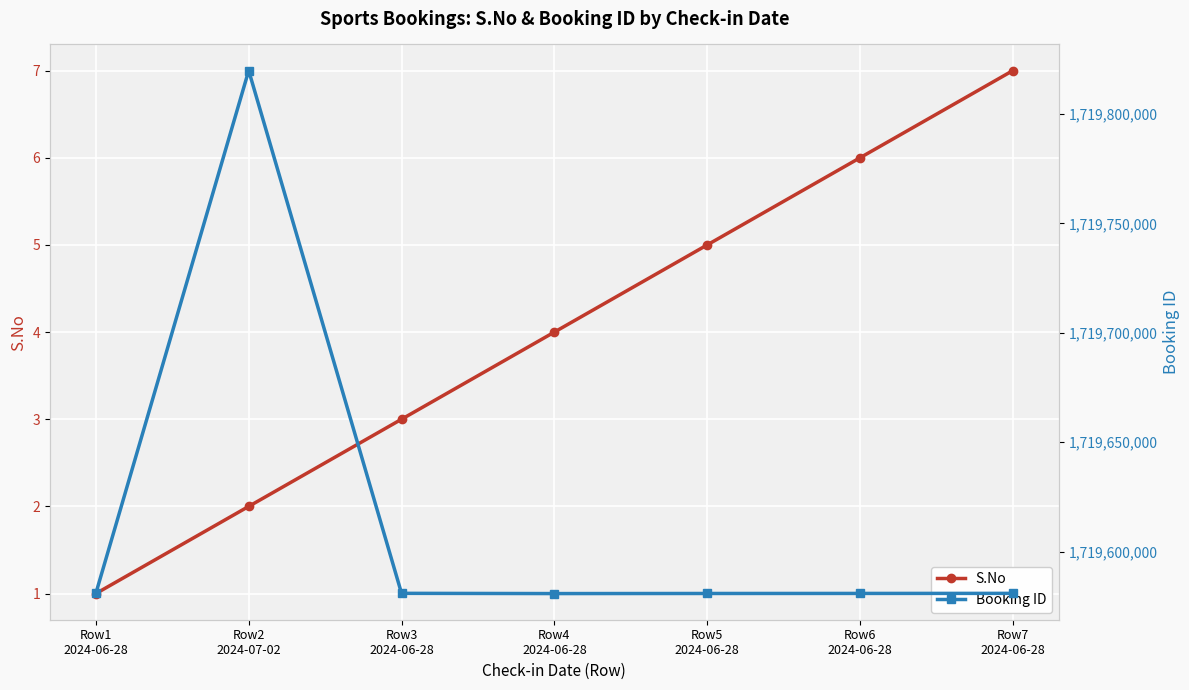

At which category does Booking ID reach its first local valley?

Row4
2024-06-28